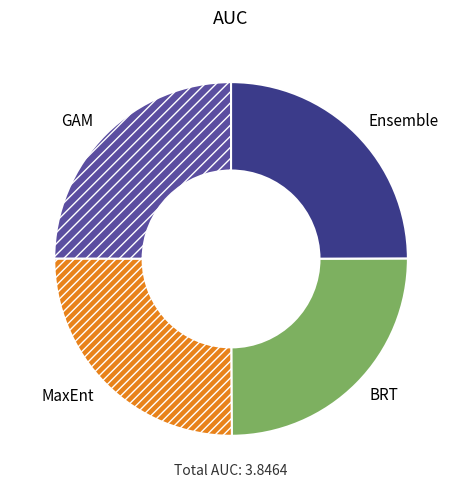

Is it true that MaxEnt is 34% of the pie?

False